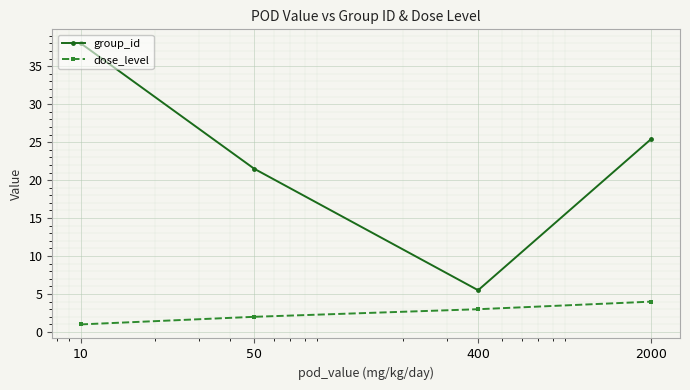

Which series has the largest range (max minus min)?

group_id